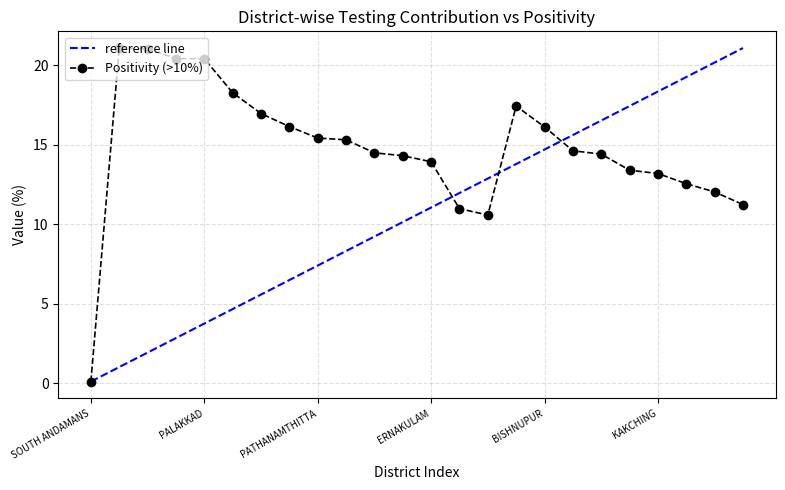

What is the greatest value displayed?

21.1